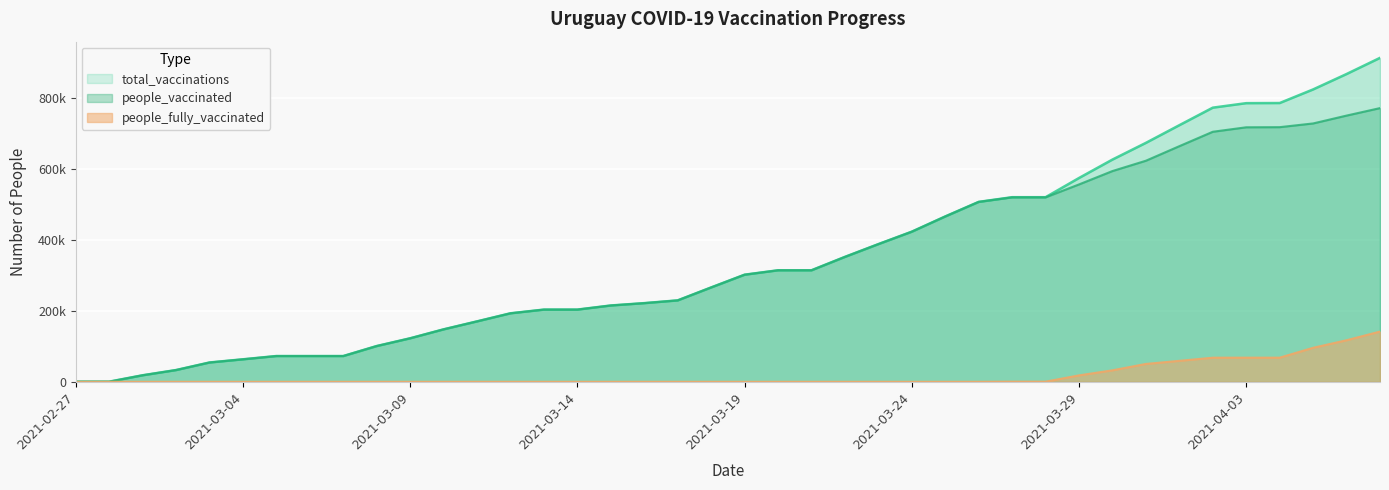

What is the average value of the people_fully_vaccinated series?

17967